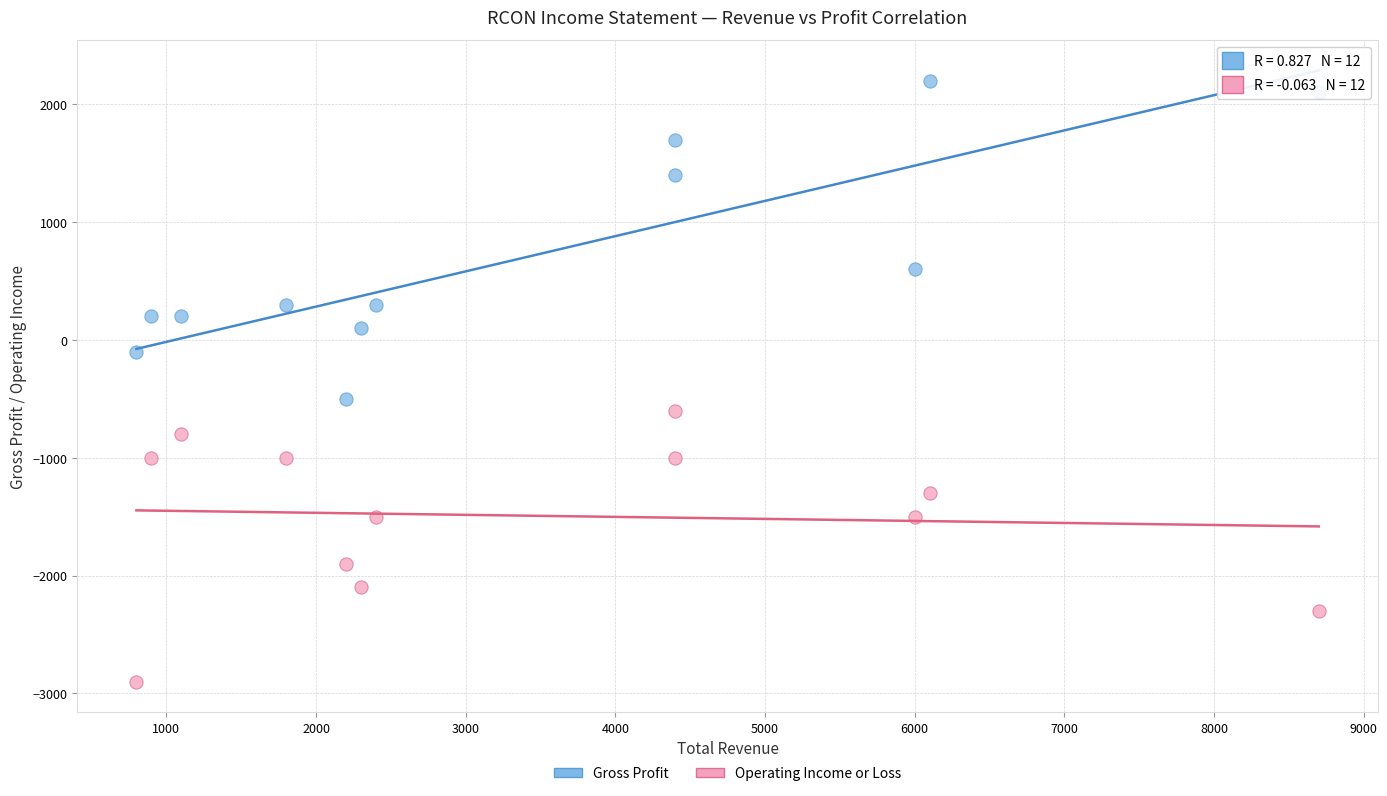

In the Operating Income or Loss series, what Y value is closest to -1750?

-1900